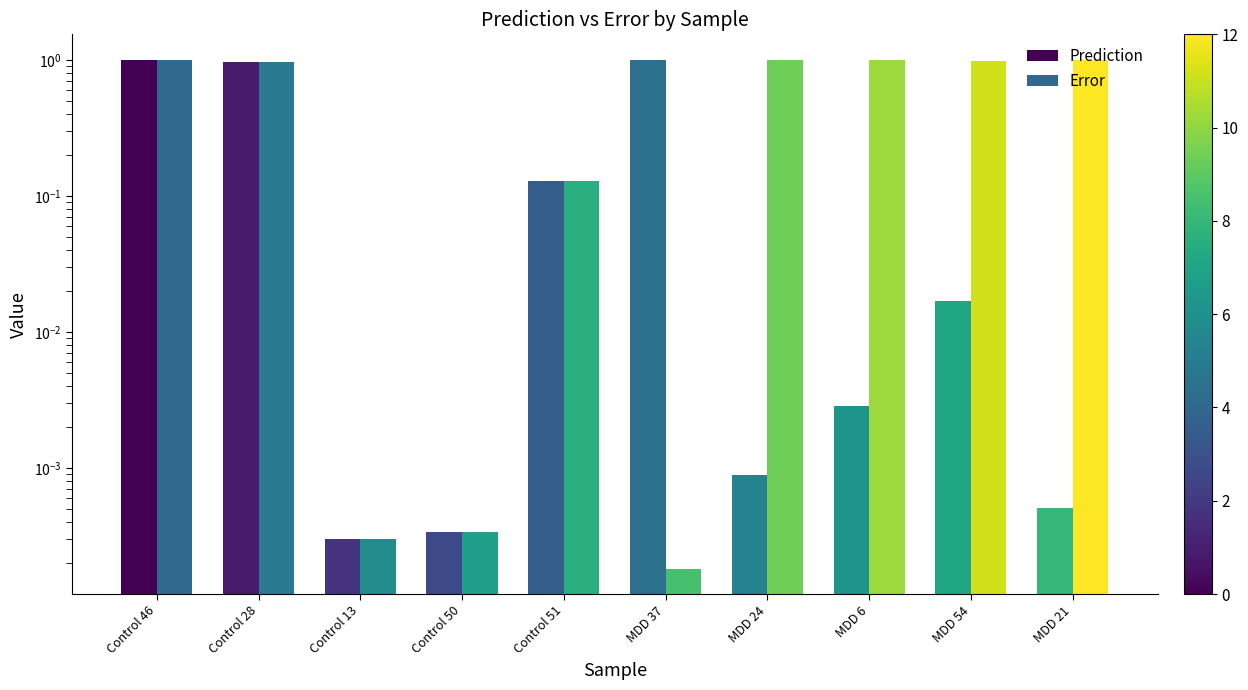

At which label is Error closest to 0?

MDD 37